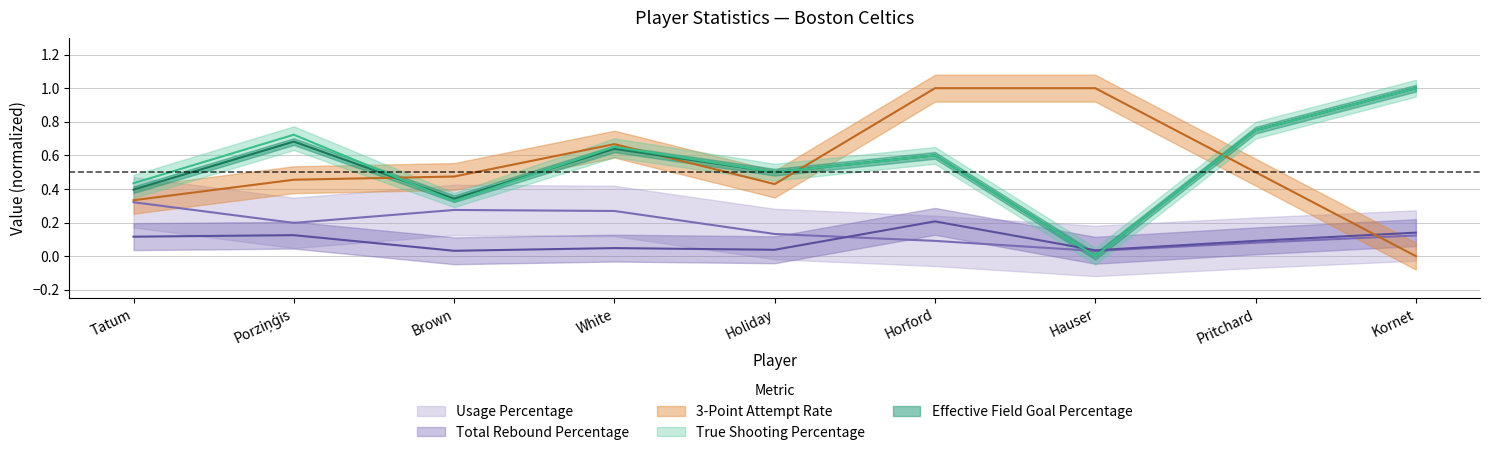

What is the label of the 5th point from the left?

Holiday